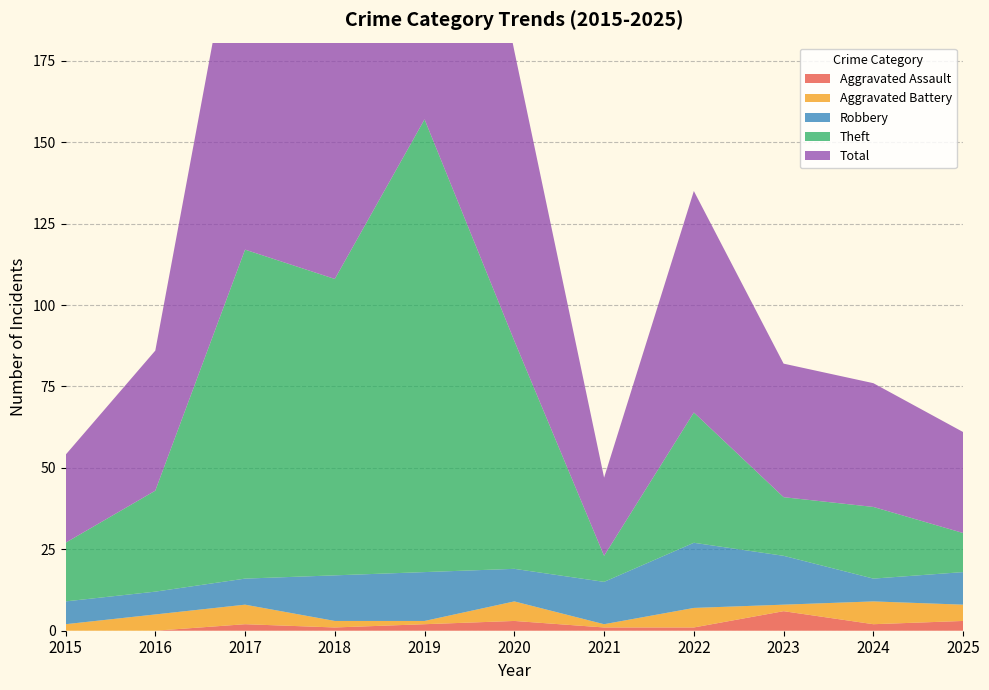

Reading left to right, transcribe all the data shown in this chart.

Aggravated Assault: 2015=0	2016=0	2017=2	2018=1	2019=2	2020=3	2021=1	2022=1	2023=6	2024=2	2025=3
Aggravated Battery: 2015=2	2016=5	2017=6	2018=2	2019=1	2020=6	2021=1	2022=6	2023=2	2024=7	2025=5
Robbery: 2015=7	2016=7	2017=8	2018=14	2019=15	2020=10	2021=13	2022=20	2023=15	2024=7	2025=10
Theft: 2015=18	2016=31	2017=101	2018=91	2019=139	2020=70	2021=8	2022=40	2023=18	2024=22	2025=12
Total: 2015=27	2016=43	2017=117	2018=108	2019=157	2020=89	2021=24	2022=68	2023=41	2024=38	2025=31